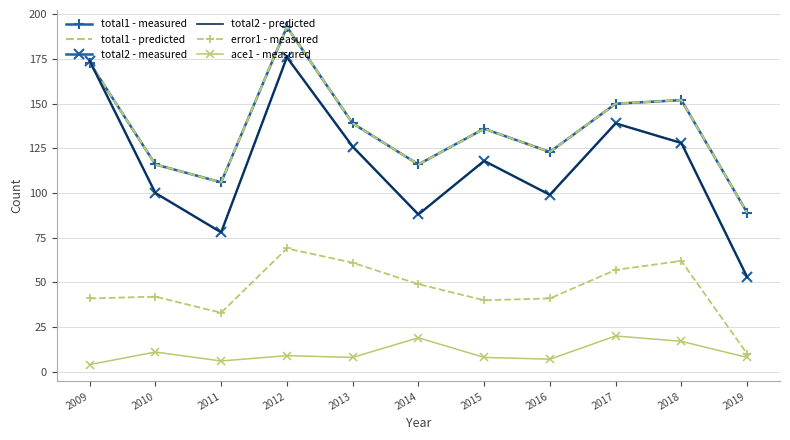

True or false: total1 - measured and total1 - predicted cross at least once.

False